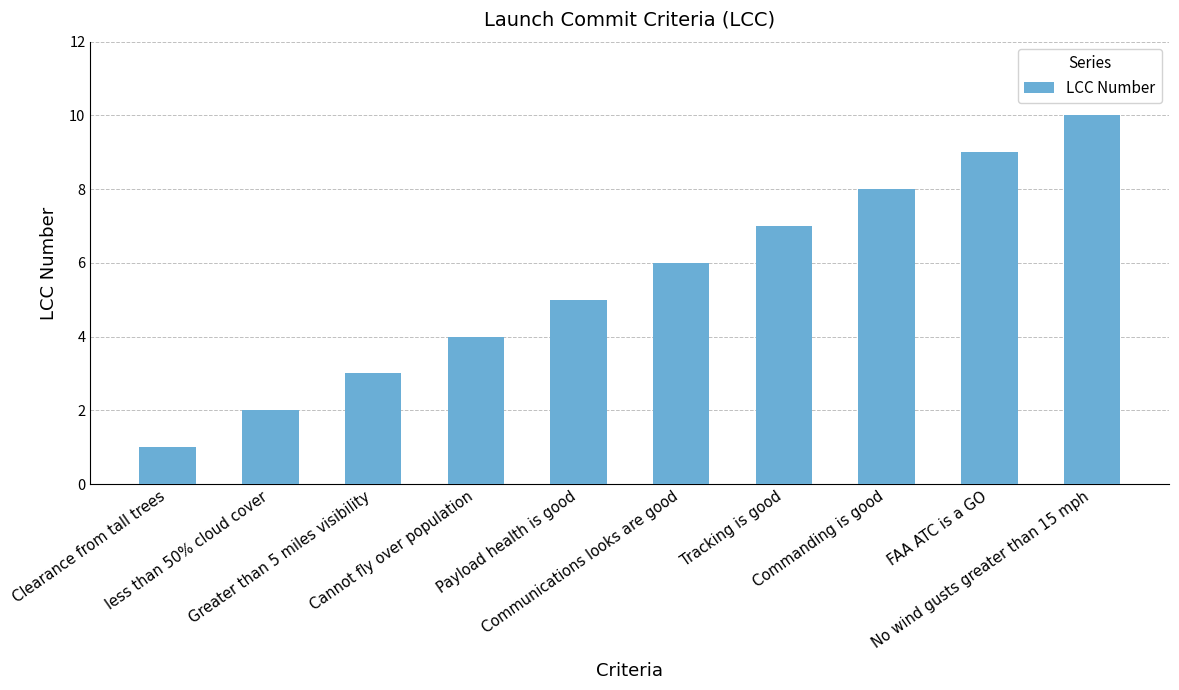

The value at FAA ATC is a GO is 9. True or false?

True